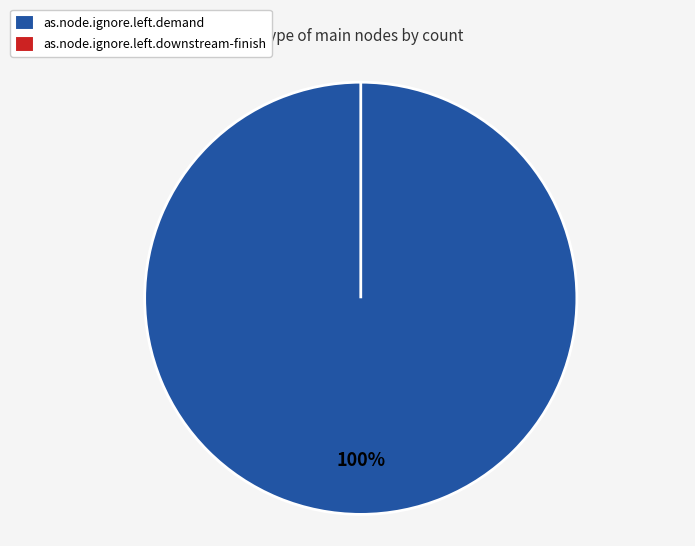

Which slice is the largest?

as.node.ignore.left.demand